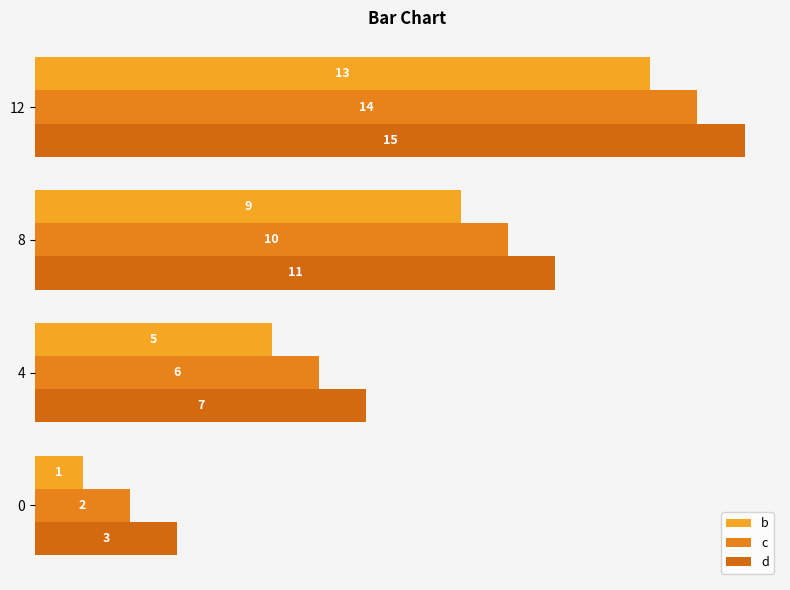

What is the sum of all b values?

28